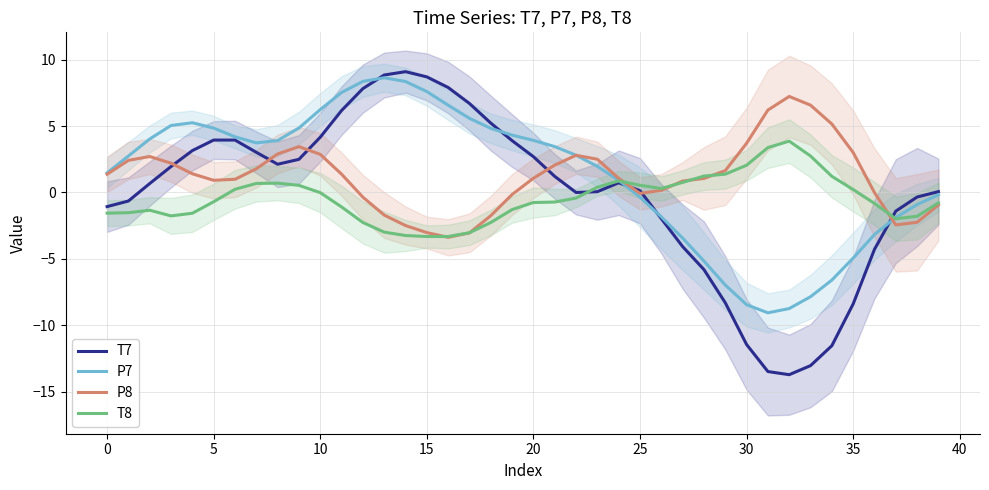

What is the difference between the P7 values at 23 and 37?

3.8